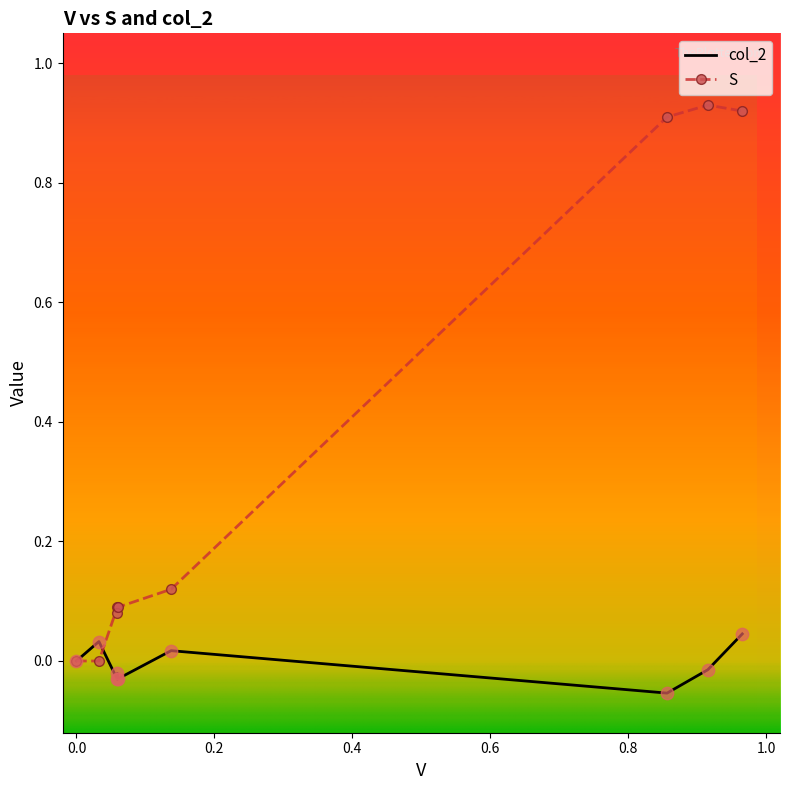

Which series reaches the maximum Y coordinate?

S